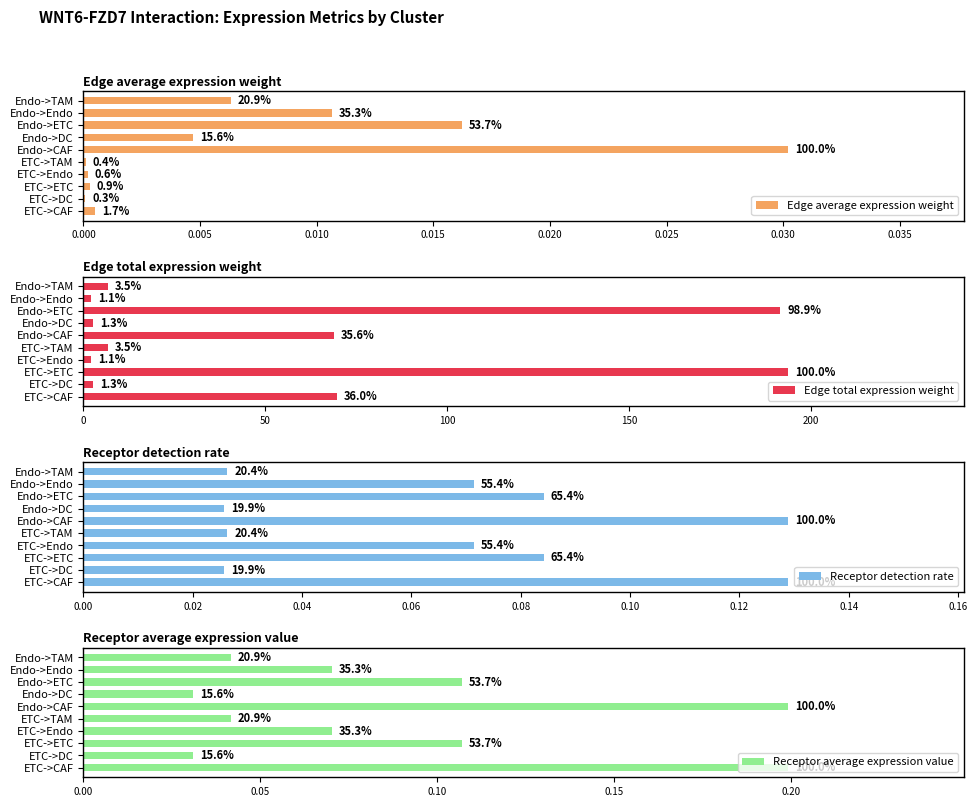

Which series changed the most between ETC->ETC and Endo->CAF?

Edge total expression weight